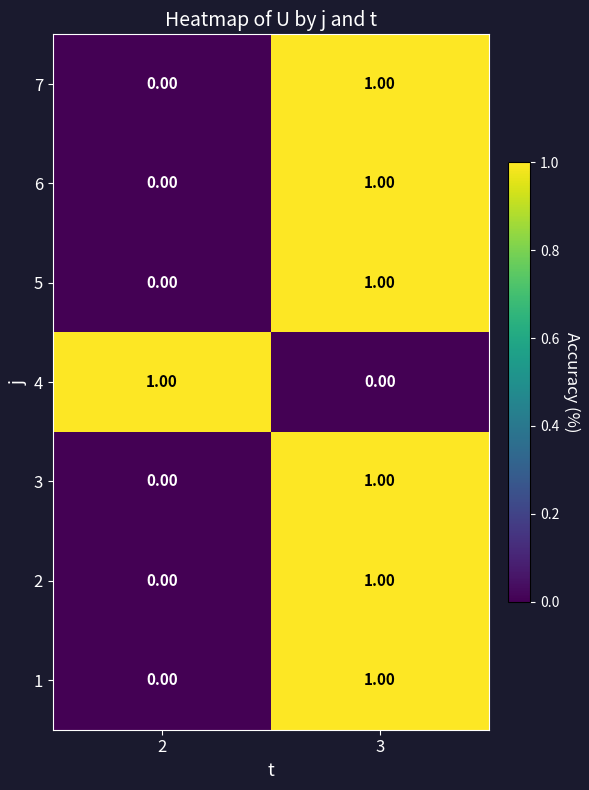

What is the total value across all series at 3?

6